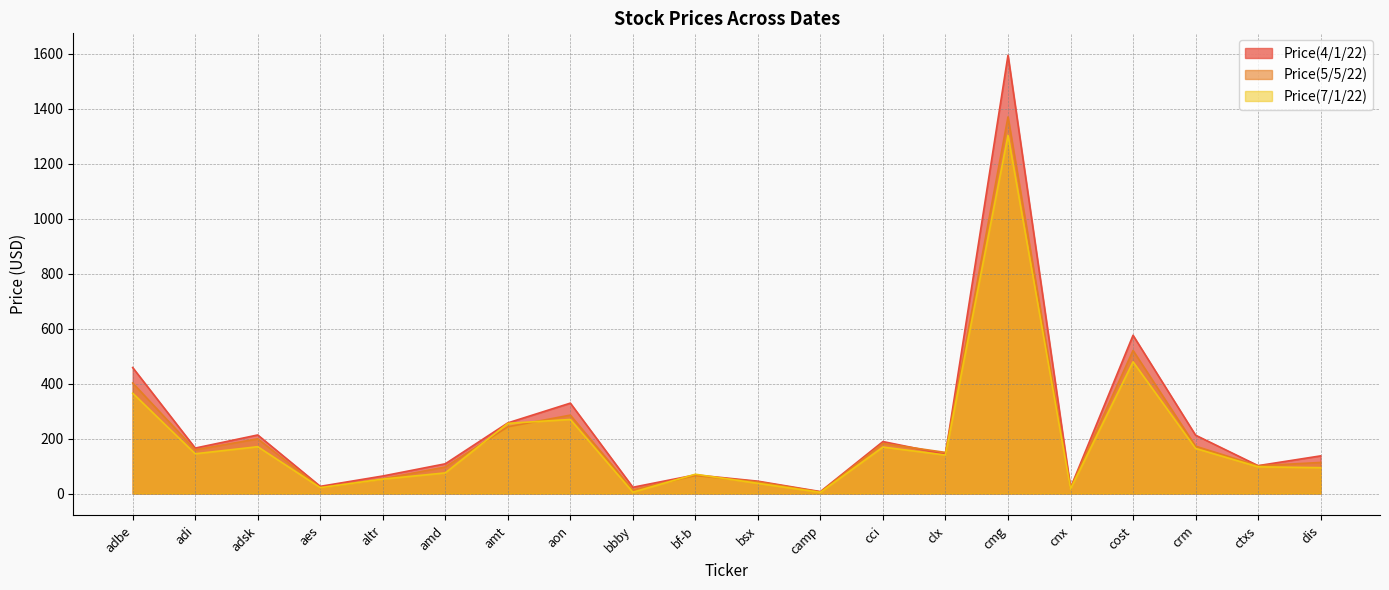

Where is the first local minimum for Price(4/1/22)?

adi